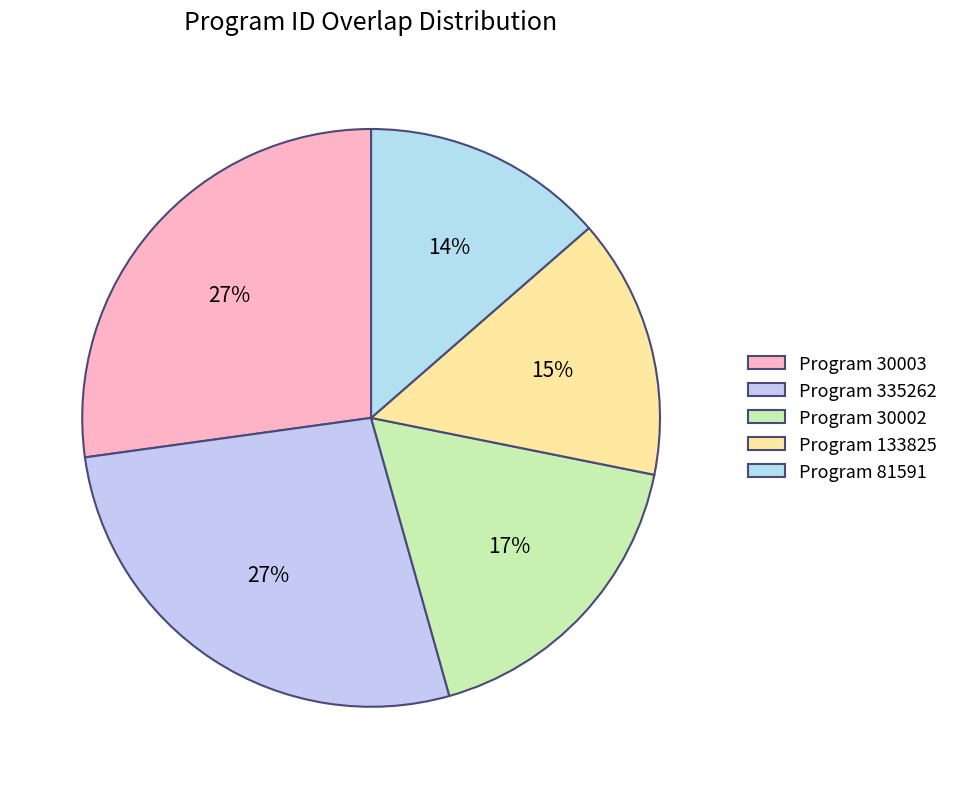

What is the smallest slice in the pie chart?

Program 81591